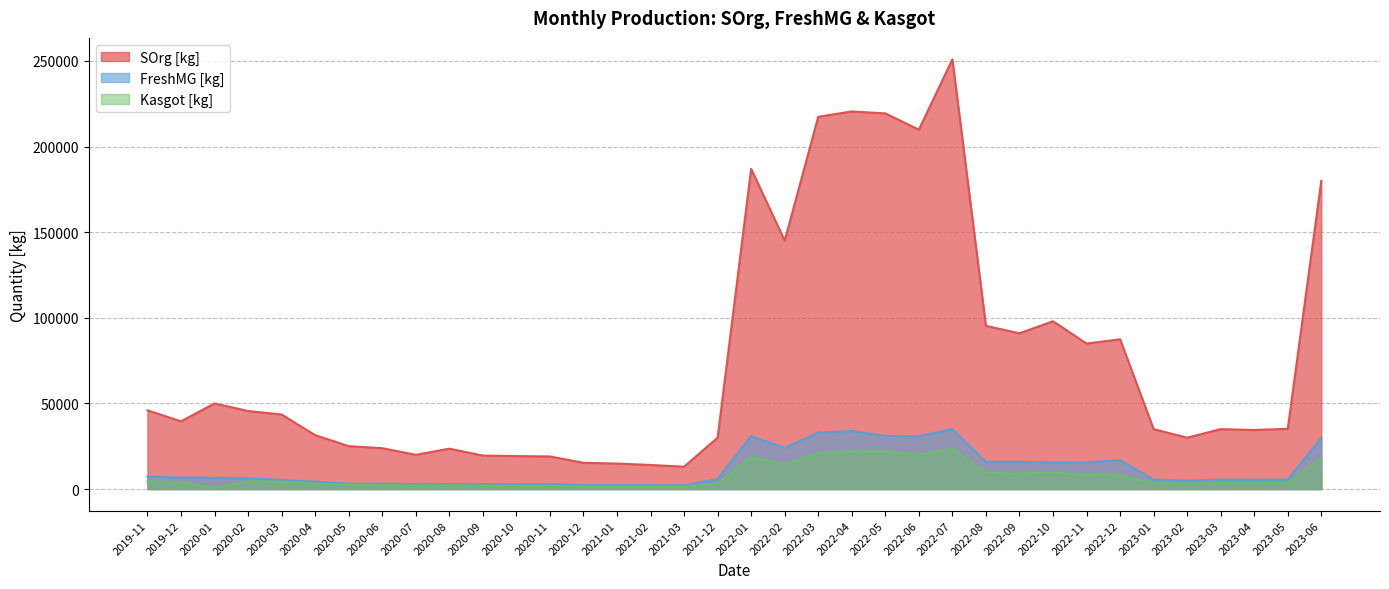

Which category has the highest value in the FreshMG [kg] series?

2022-07